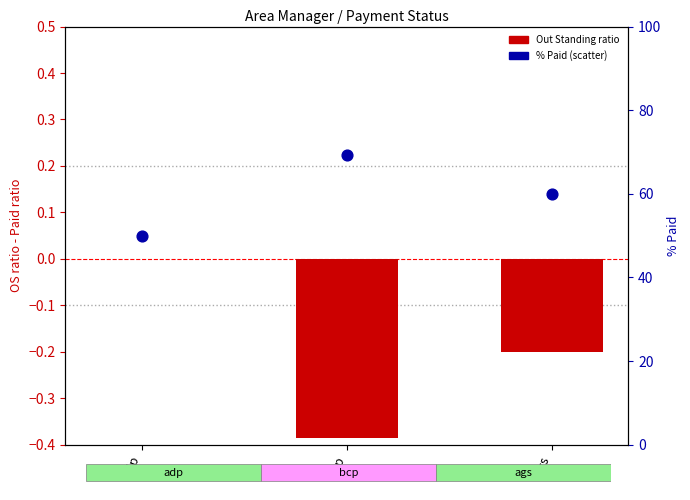

Which series has the largest total across all categories?

% Paid